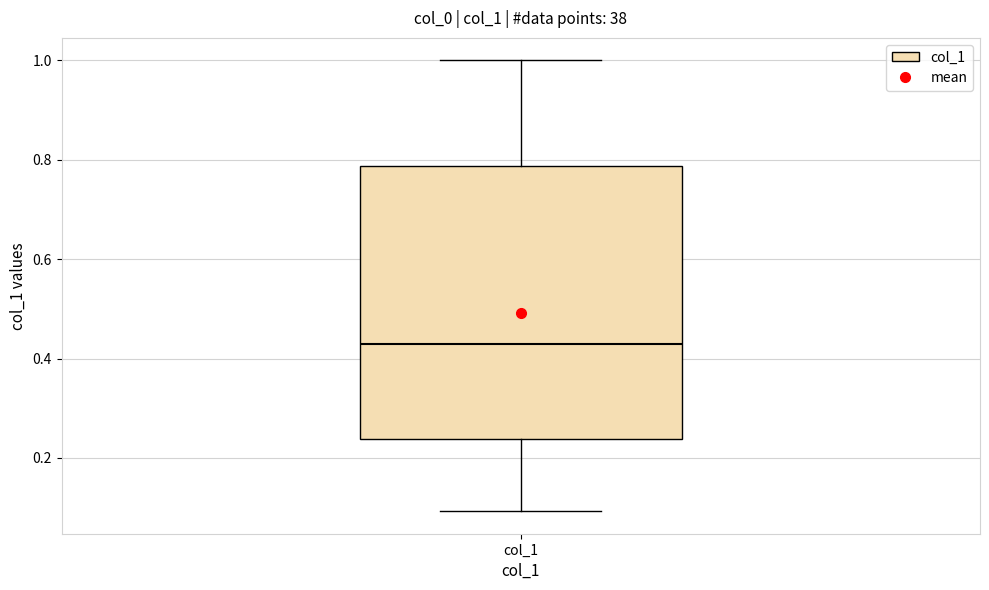

Transcribe this box plot: give where the median line is, the range the box spans, and where the two whiskers end, as read against the y-axis. The values are not printed on the chart, so give them approximately, as read against the axis.

median 0.42, box 0.24 to 0.78, whiskers 0.10 to 1.00